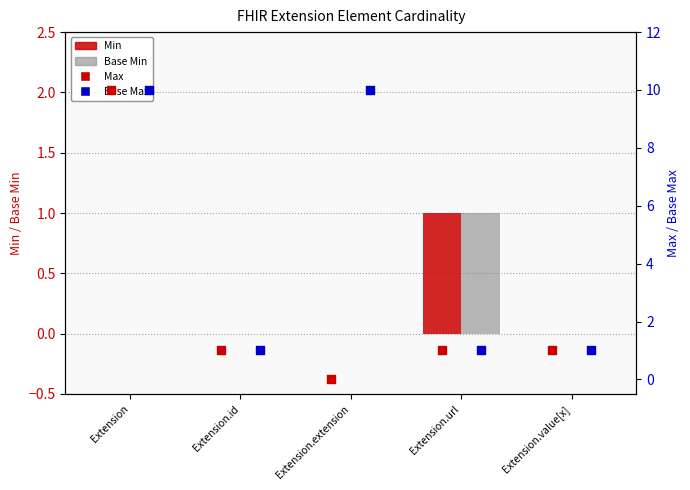

What are all the series names shown in the legend?

Min, Base Min, Max (capped at 10), Base Max (capped at 10)